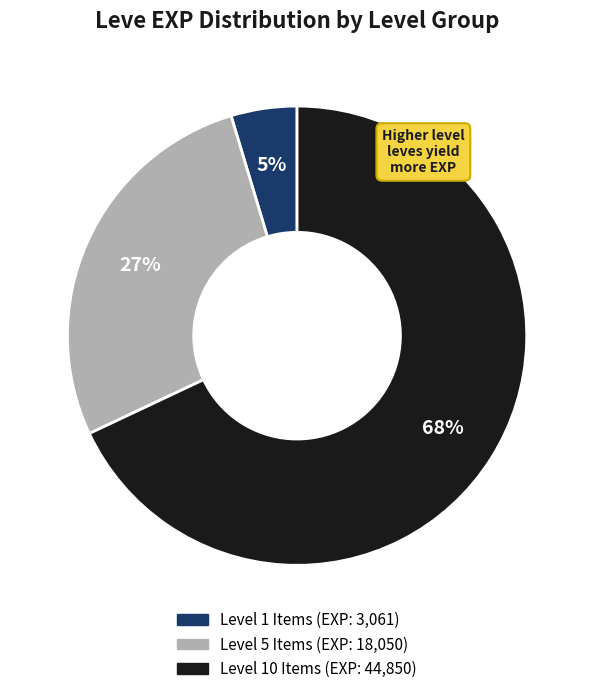

Is there a majority slice in this chart?

Yes